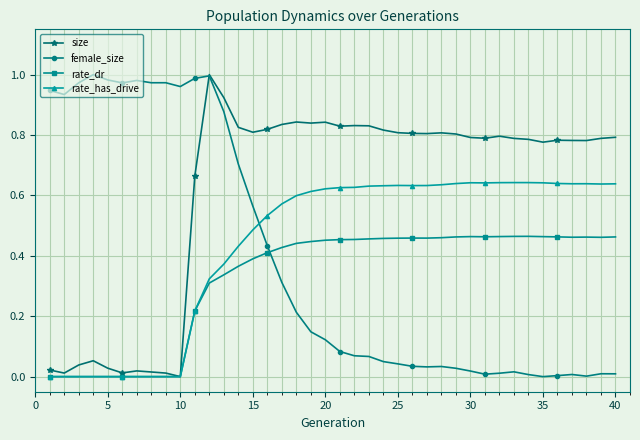

True or false: size has more than 2 points higher than both neighbors.

True